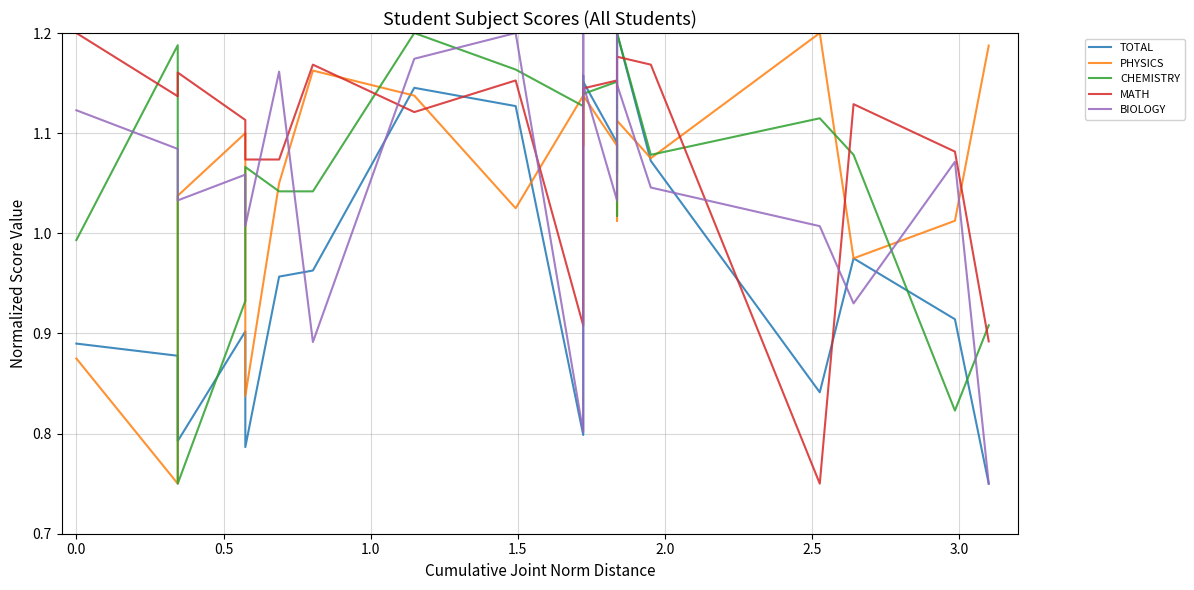

Which series has the widest spread of values?

TOTAL